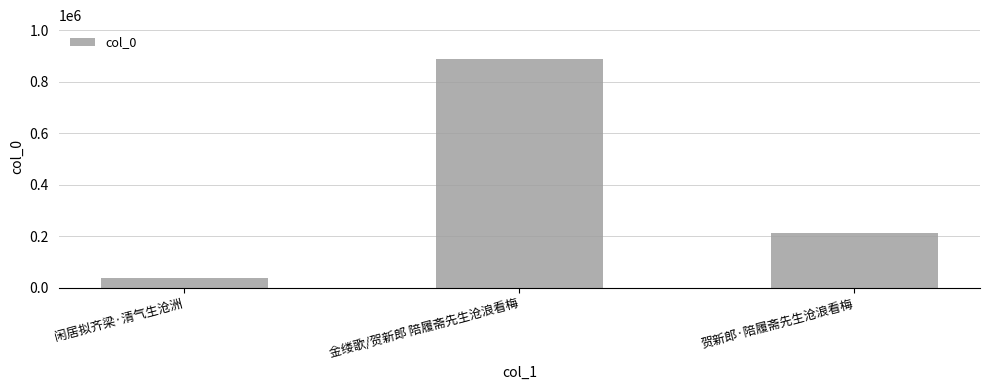

Which has a higher value, 闲居拟齐梁·清气生沧洲 or 贺新郎·陪履斋先生沧浪看梅?

贺新郎·陪履斋先生沧浪看梅